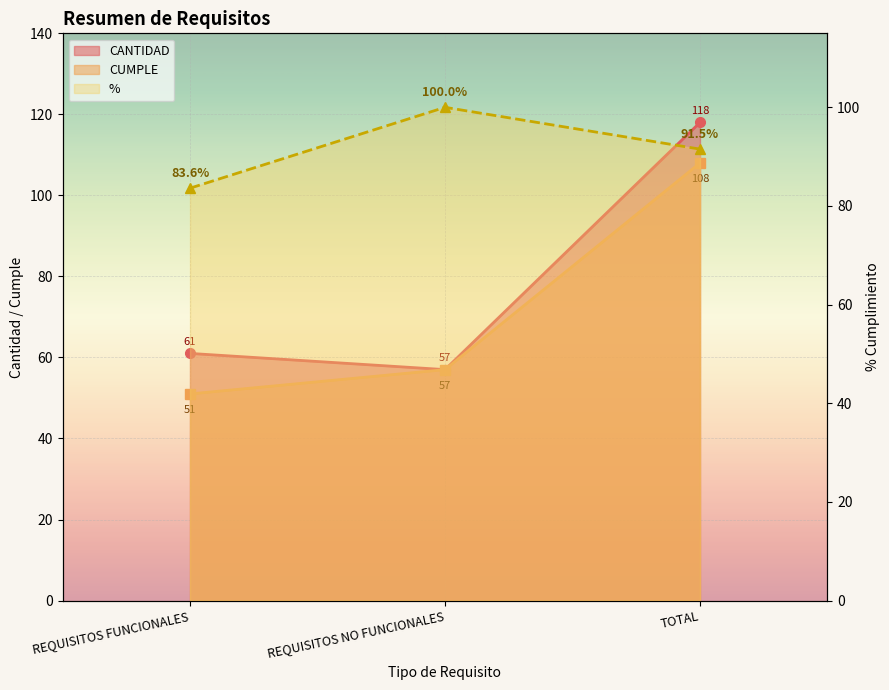

Which category has the highest value across all series?

TOTAL